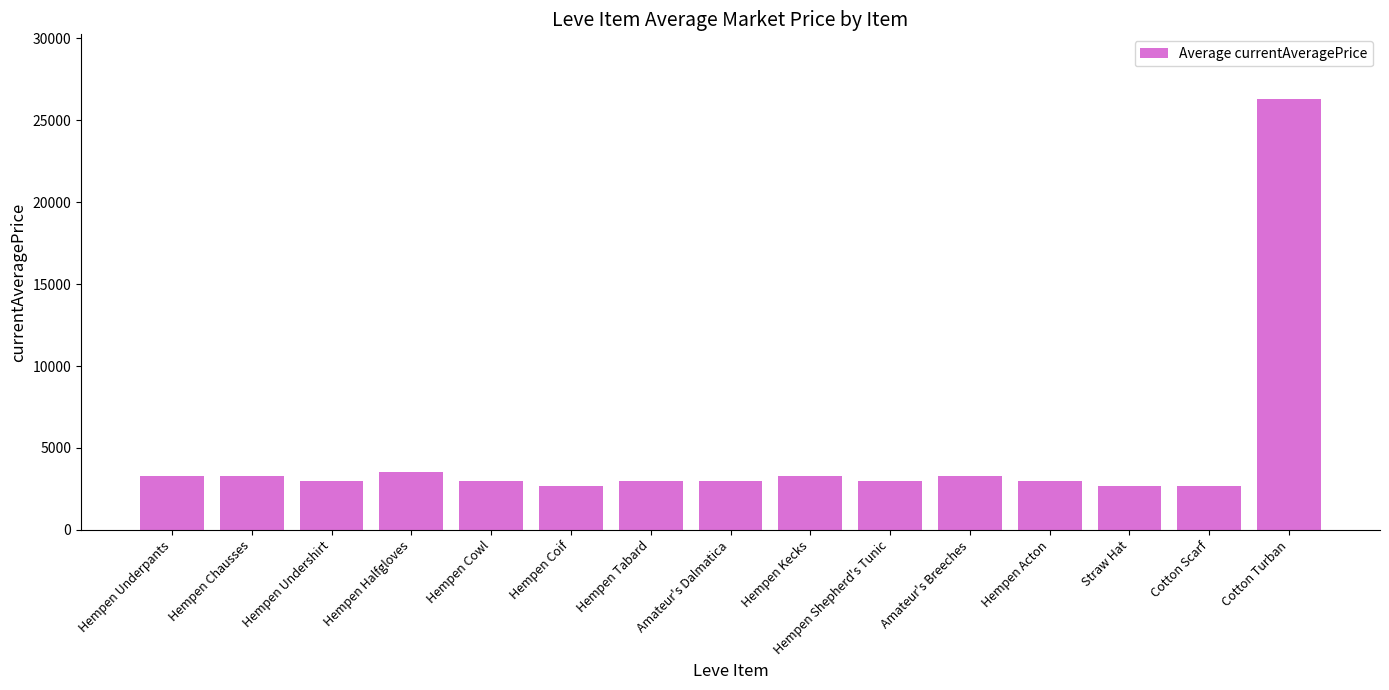

What is the average value?

4605